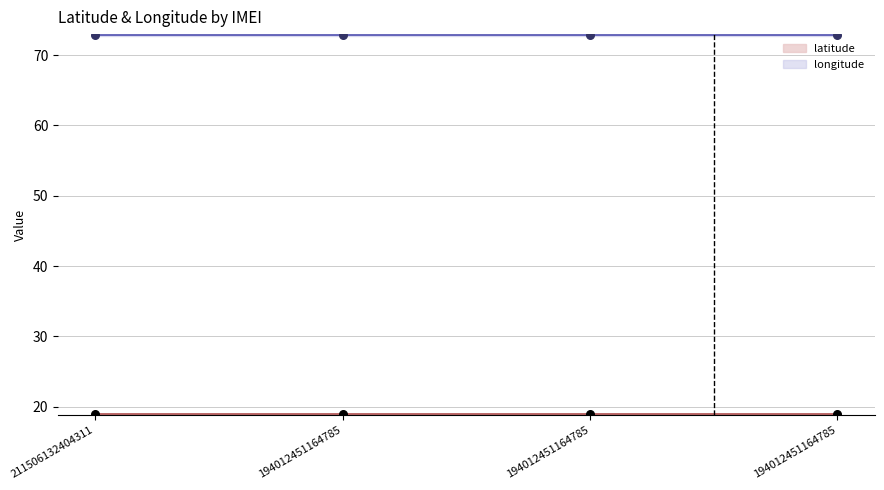

What are all the series names shown in the legend?

latitude, longitude